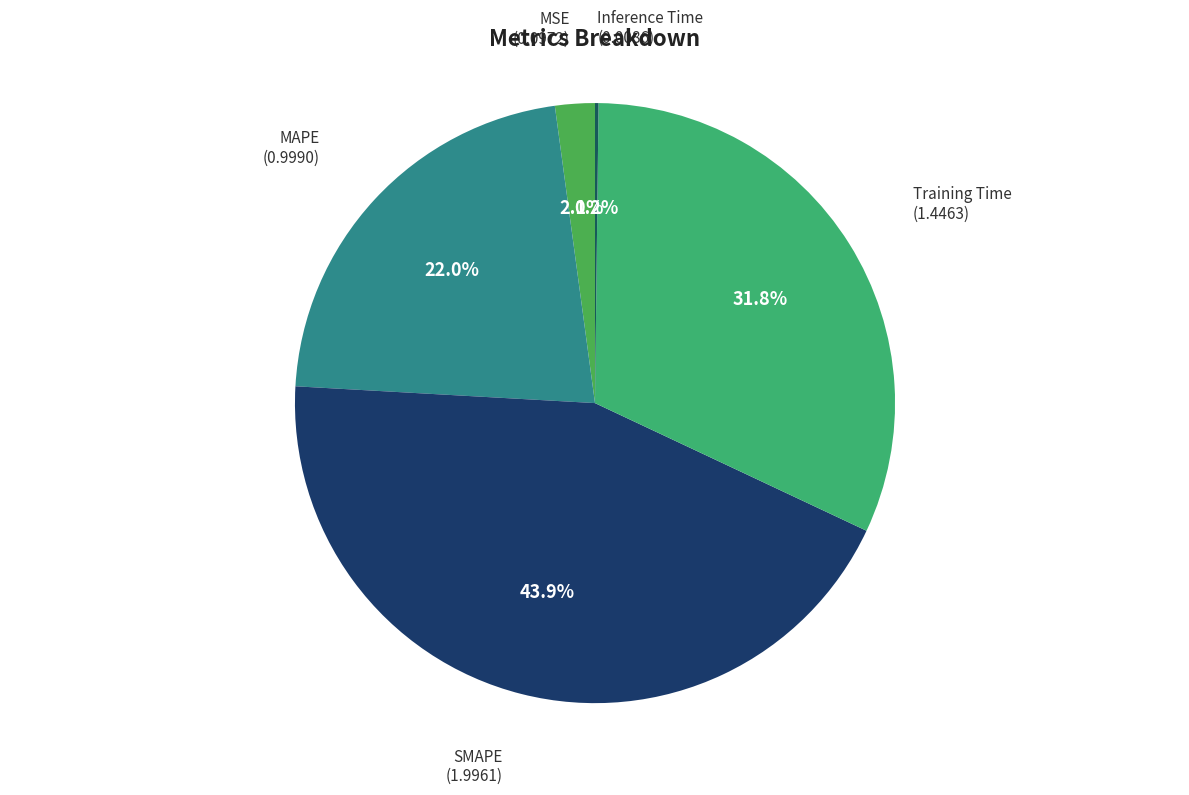

Which category has the biggest portion of the pie?

SMAPE